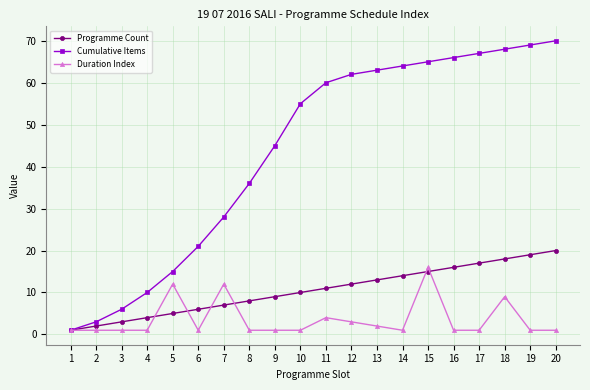

Does the chart have visible grid lines?

Yes